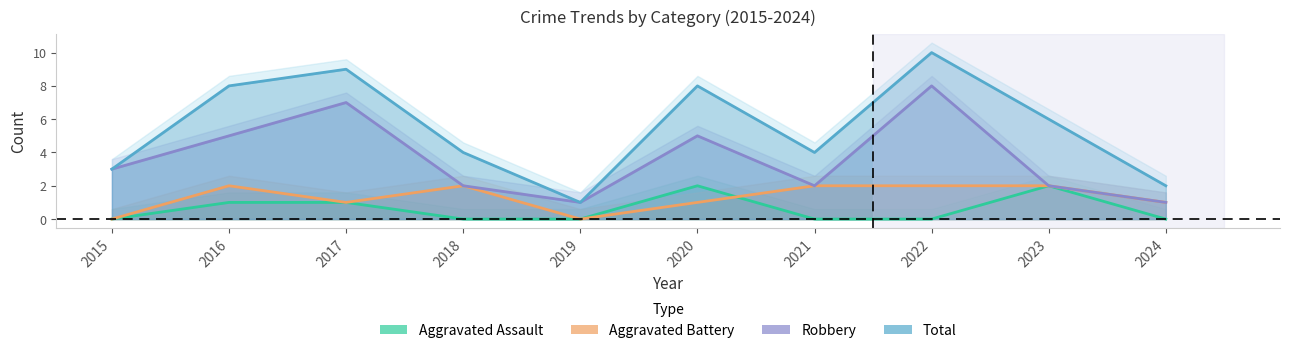

List the labels in order of Total value, largest first.

2022, 2017, 2016, 2020, 2023, 2018, 2021, 2015, 2024, 2019